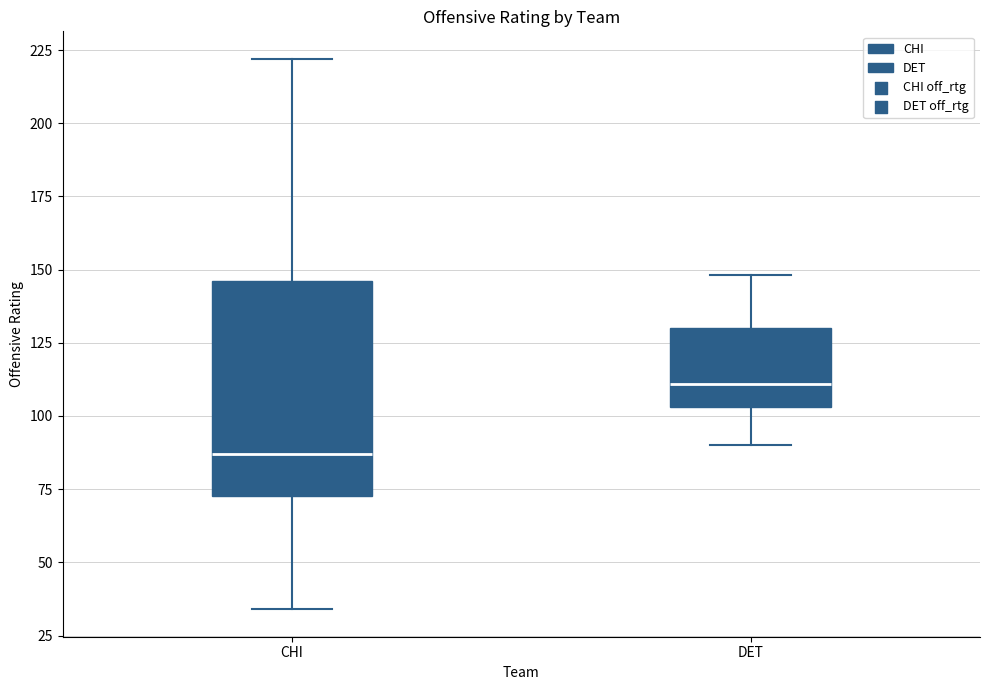

Comparing the boxes themselves (not the whiskers), which one is the tallest?

CHI